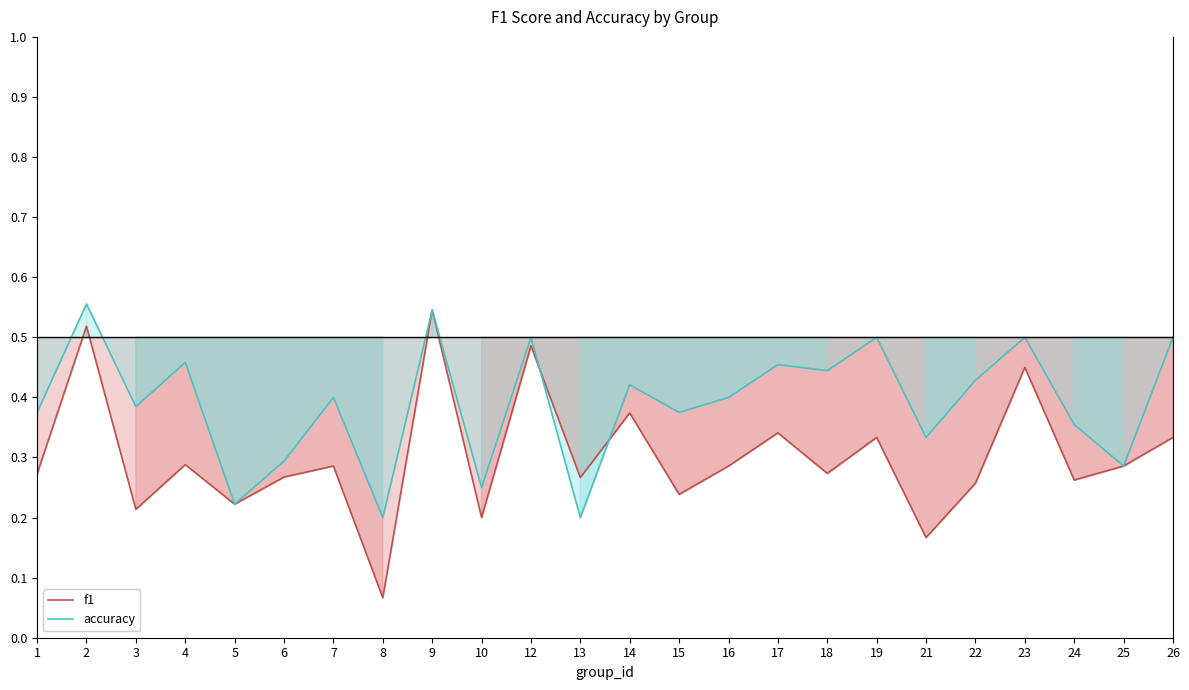

What is the difference between the accuracy values at 23 and 10?

0.2